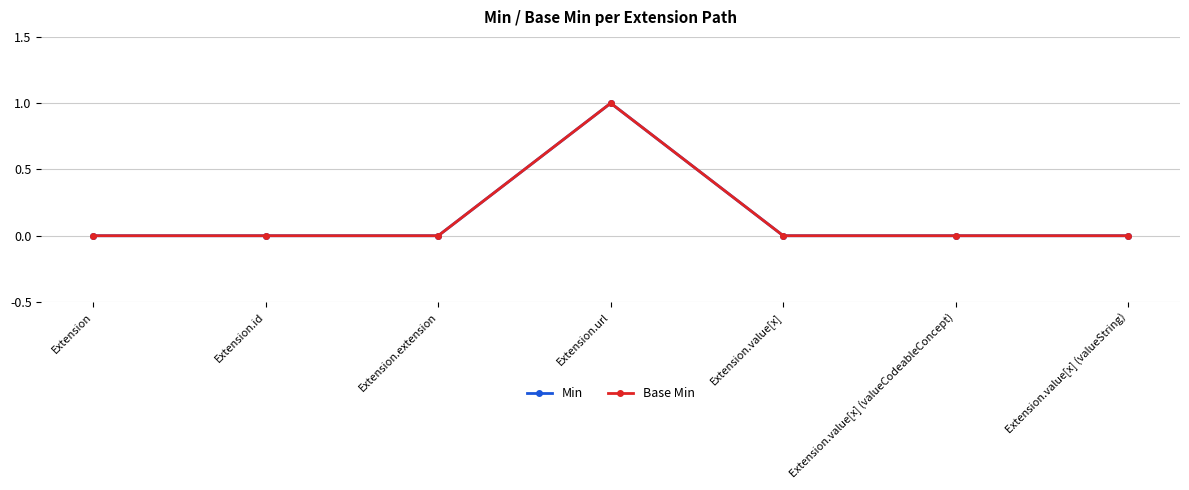

True or false: Min has a value of -1 at Extension.extension.

False